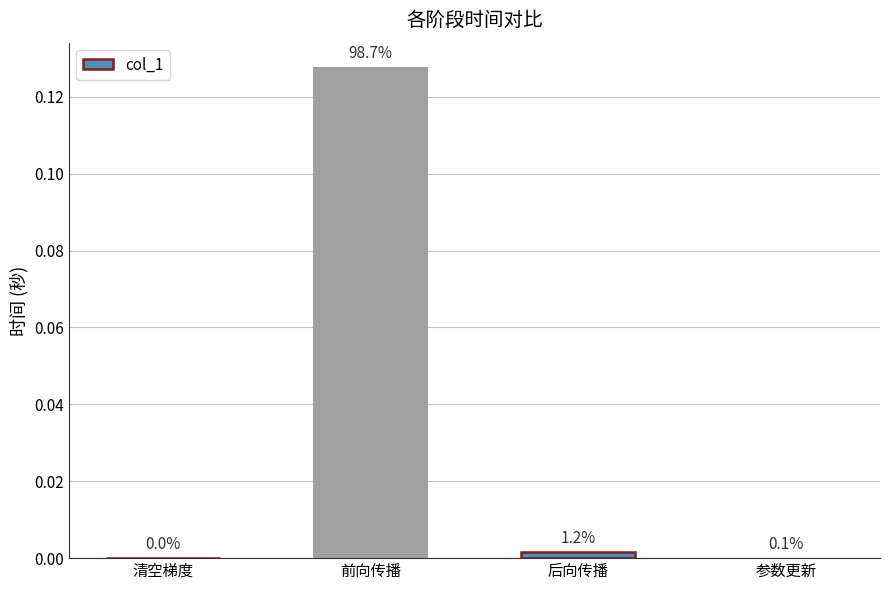

Between 前向传播 and 清空梯度, which is larger?

前向传播